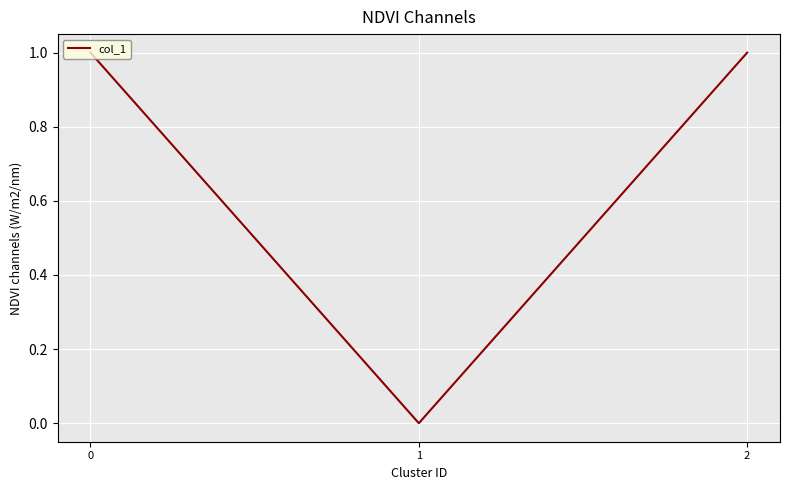

How many values are below 1?

1